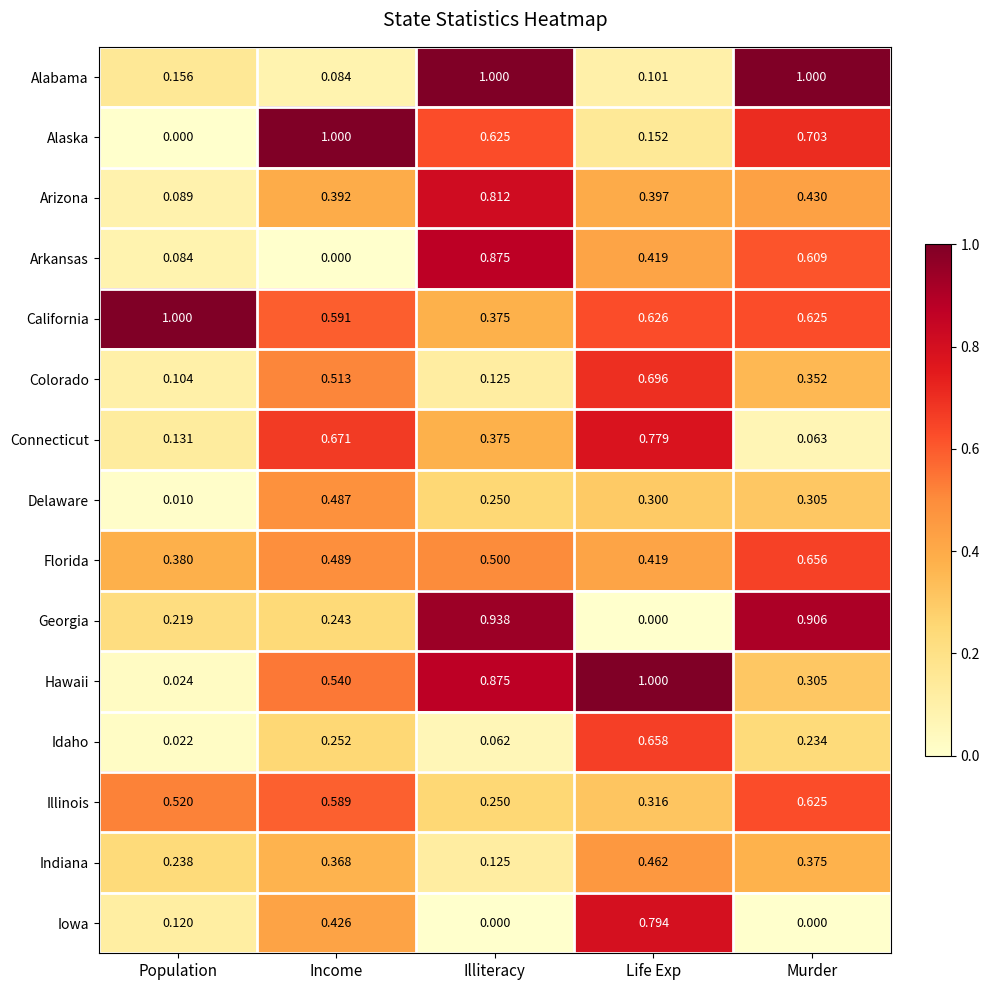

List the labels in order of Alaska value, largest first.

Income, Murder, Illiteracy, Life Exp, Population